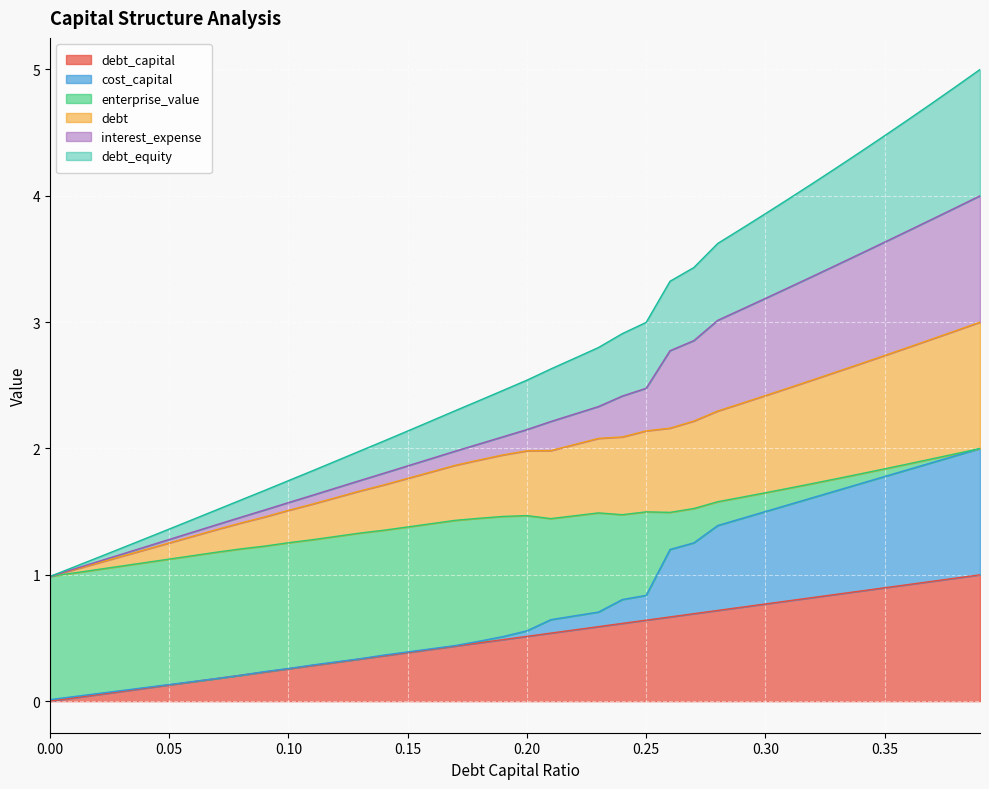

Rank the categories by debt_capital value from highest to lowest.

0.39, 0.38, 0.37, 0.36, 0.35, 0.34, 0.33, 0.32, 0.31, 0.3, 0.29, 0.28, 0.27, 0.26, 0.25, 0.24, 0.23, 0.22, 0.21, 0.2, 0.19, 0.18, 0.17, 0.16, 0.15, 0.14, 0.13, 0.12, 0.11, 0.1, 0.09, 0.08, 0.07, 0.06, 0.05, 0.04, 0.03, 0.02, 0.01, 0